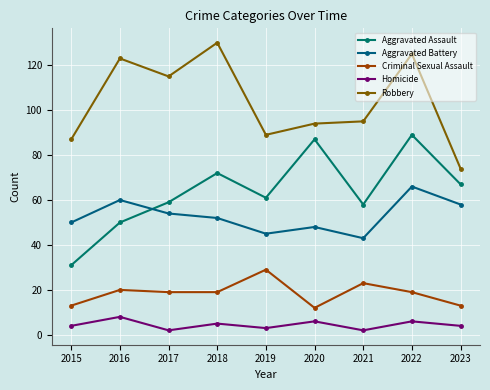

Is this an area chart (filled region under the line)?

No